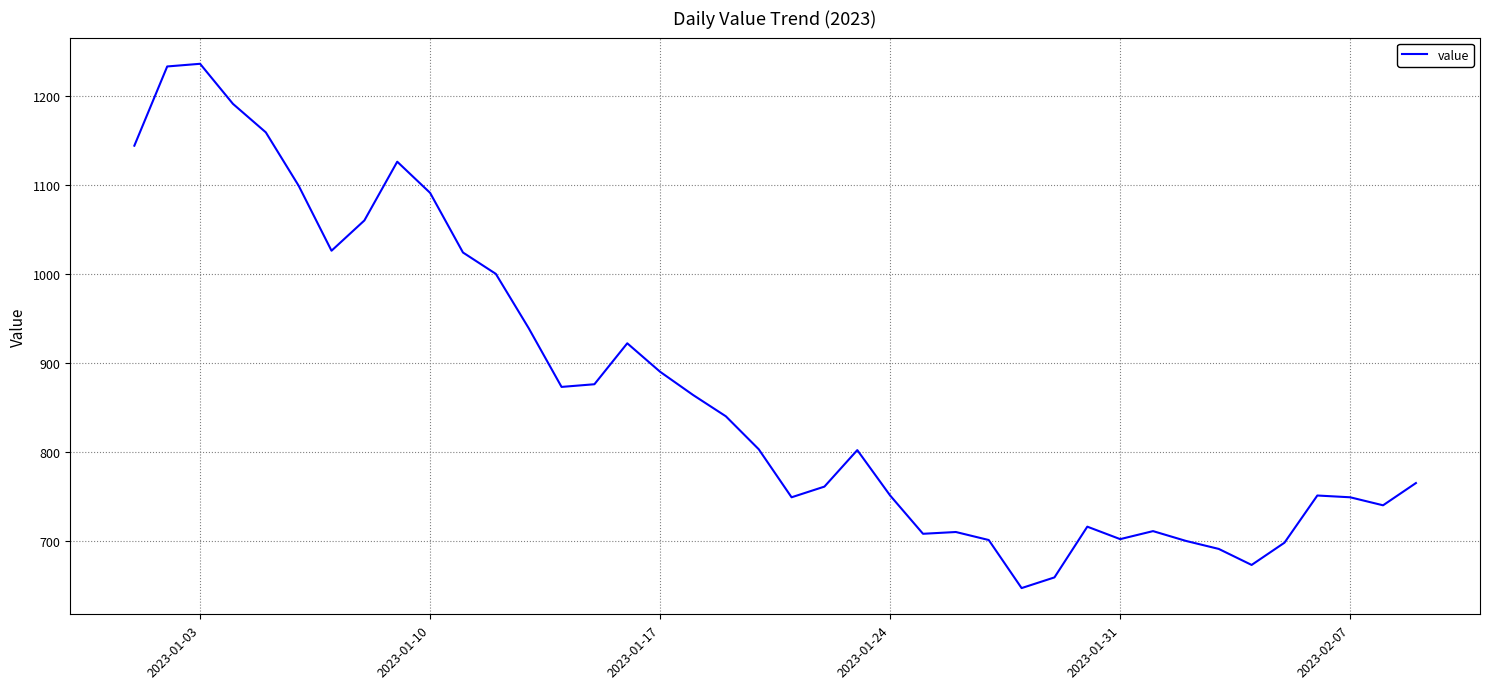

What is the greatest value displayed?

1236